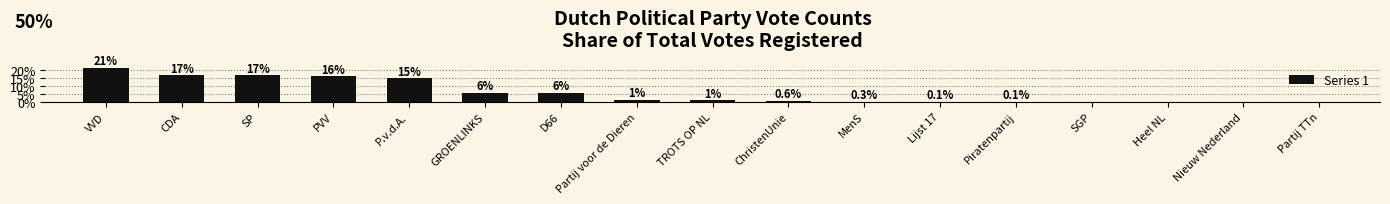

The chart shows a value of 1.0 at TROTS OP NL. True or false?

True